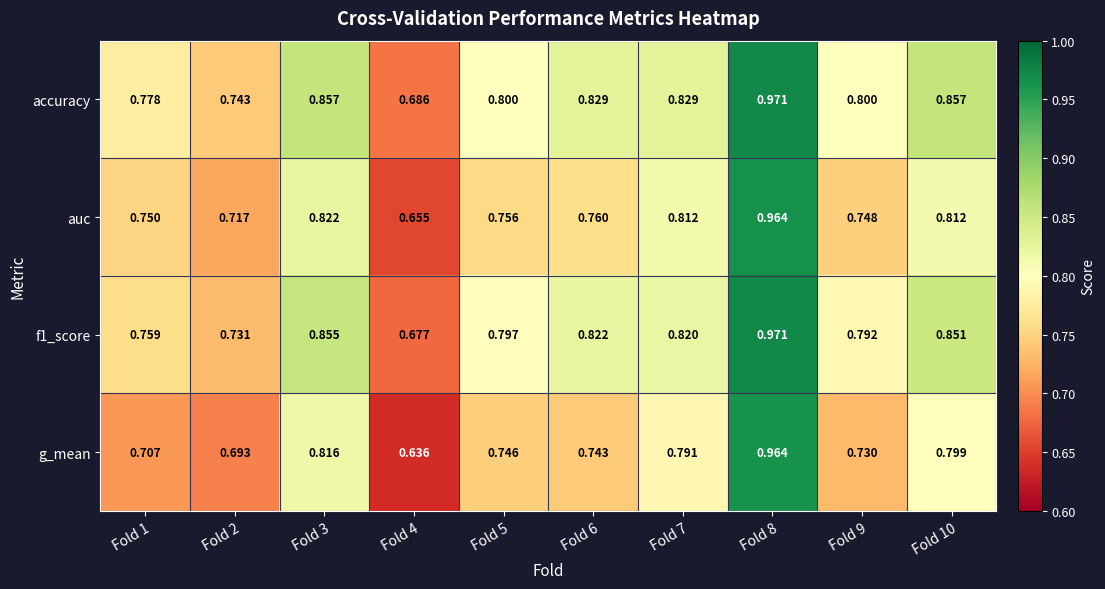

Between Fold 5 and Fold 6, which series saw the biggest shift?

accuracy